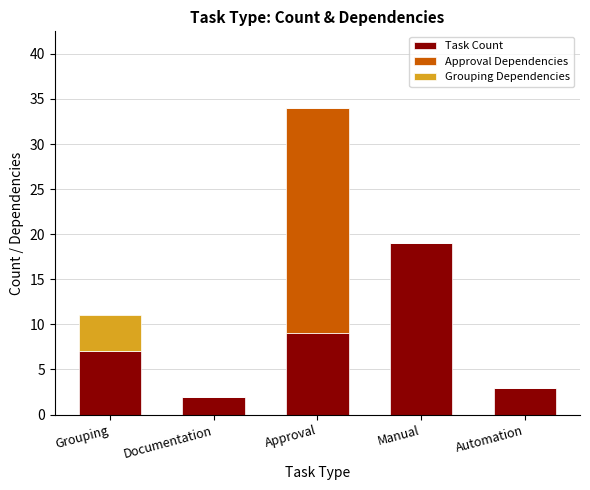

Are the bars grouped side by side (vs. stacked)?

No